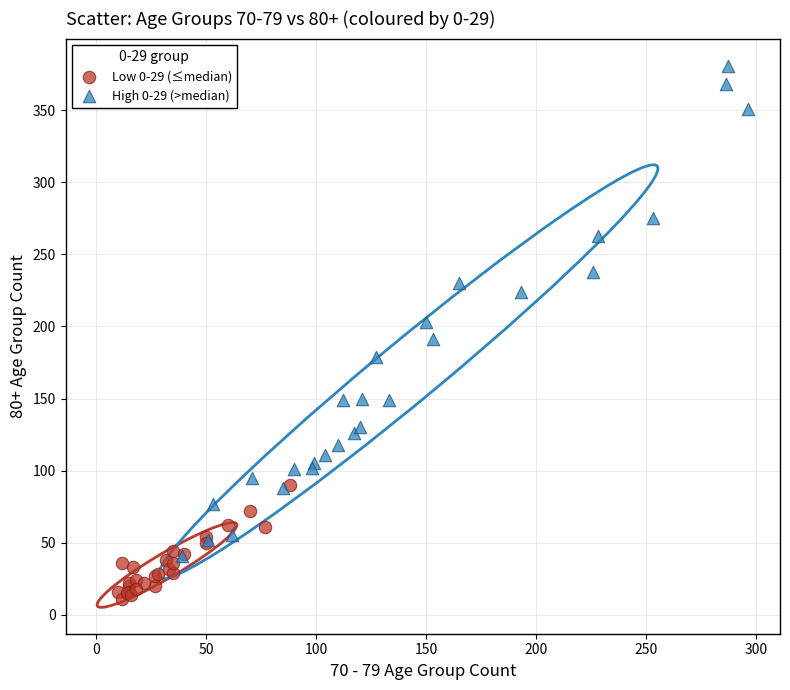

Which series contains the lowest Y value?

Low 0-29 (≤median)